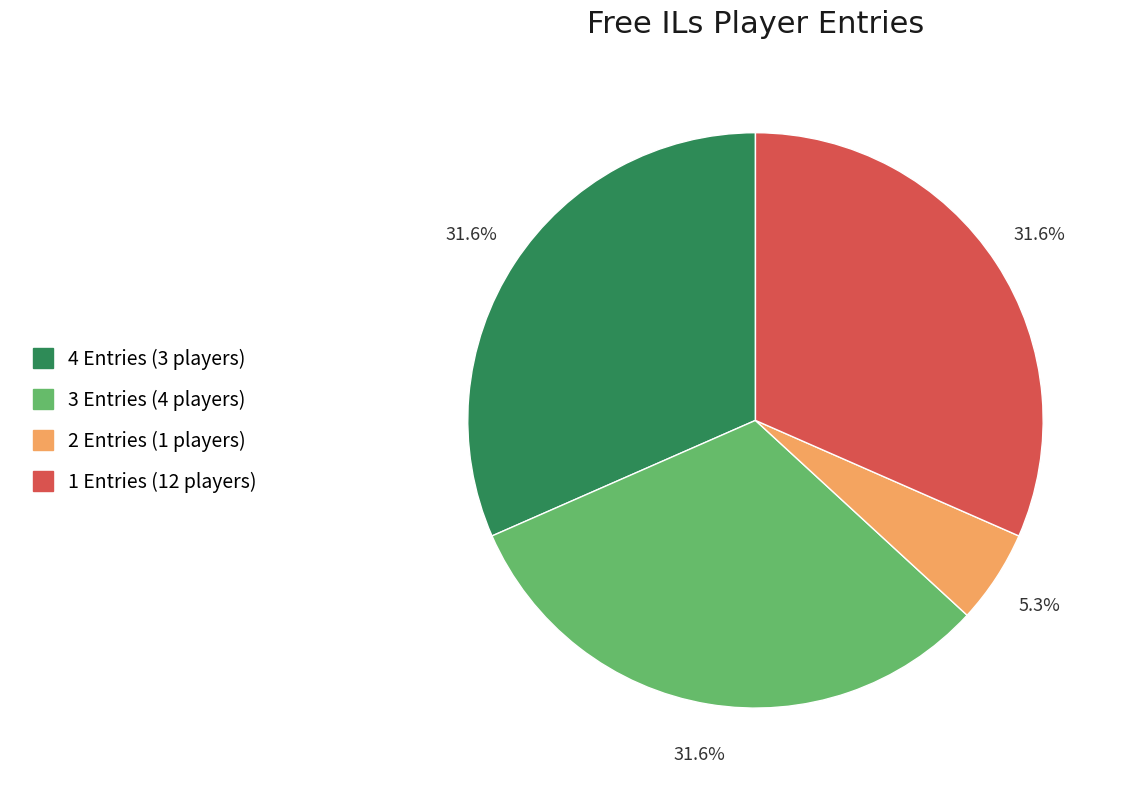

Is there any slice that represents more than half of the pie?

No